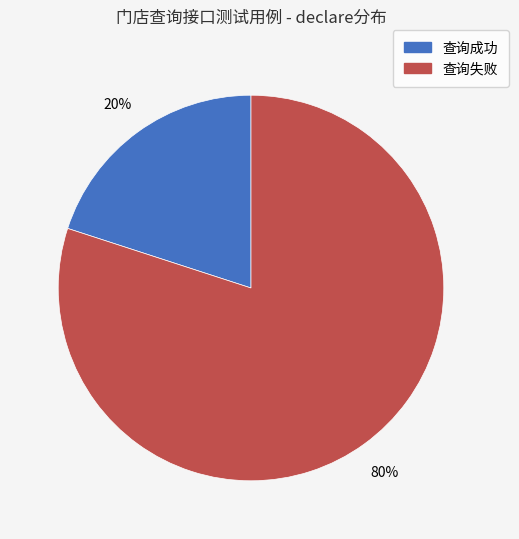

Rank the categories by value from lowest to highest.

查询成功, 查询失败